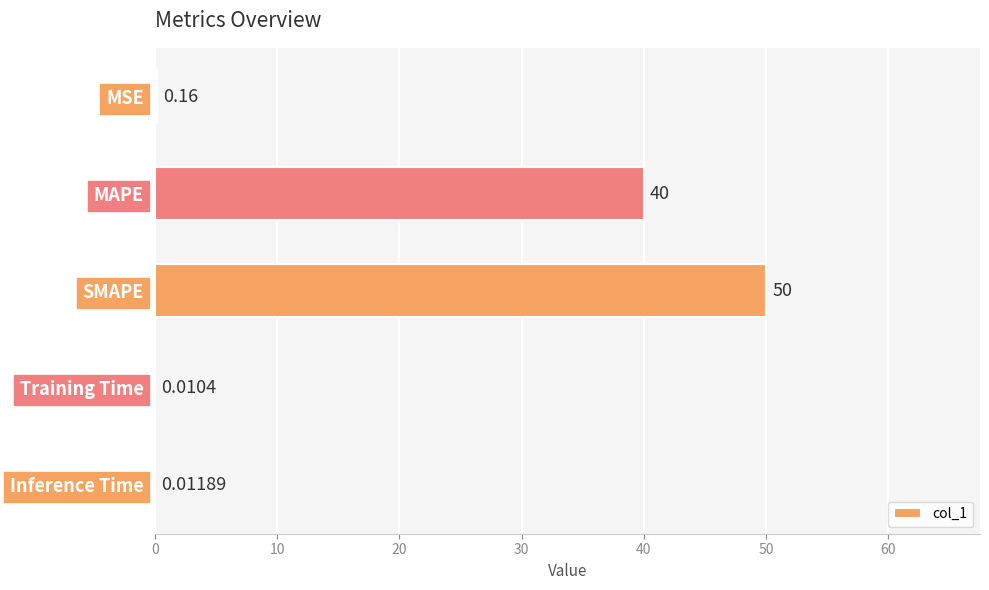

What is the sum of the values at Inference Time and SMAPE?

50.0